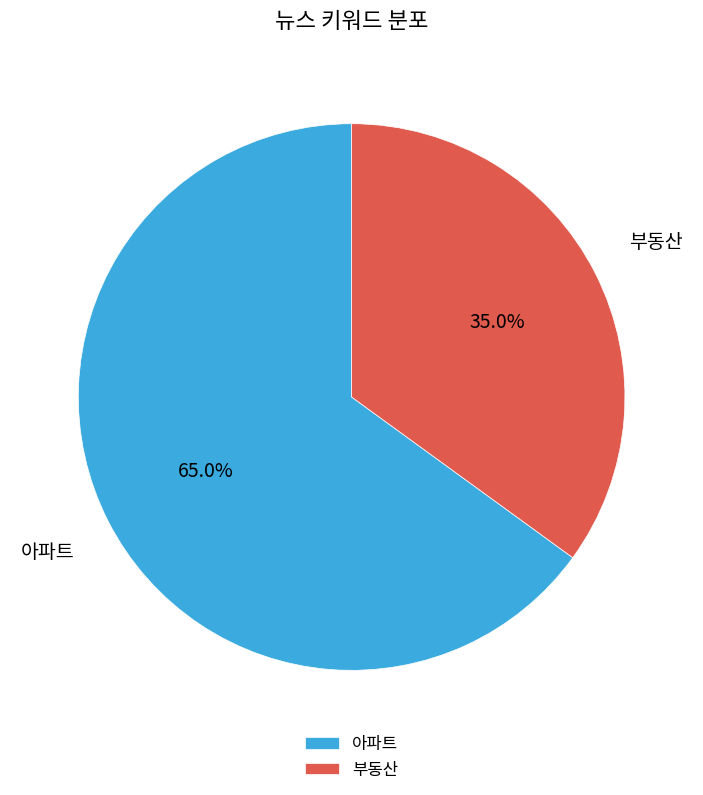

To the nearest percent, what is the difference between the 부동산 and 아파트 slice percentages?

30%